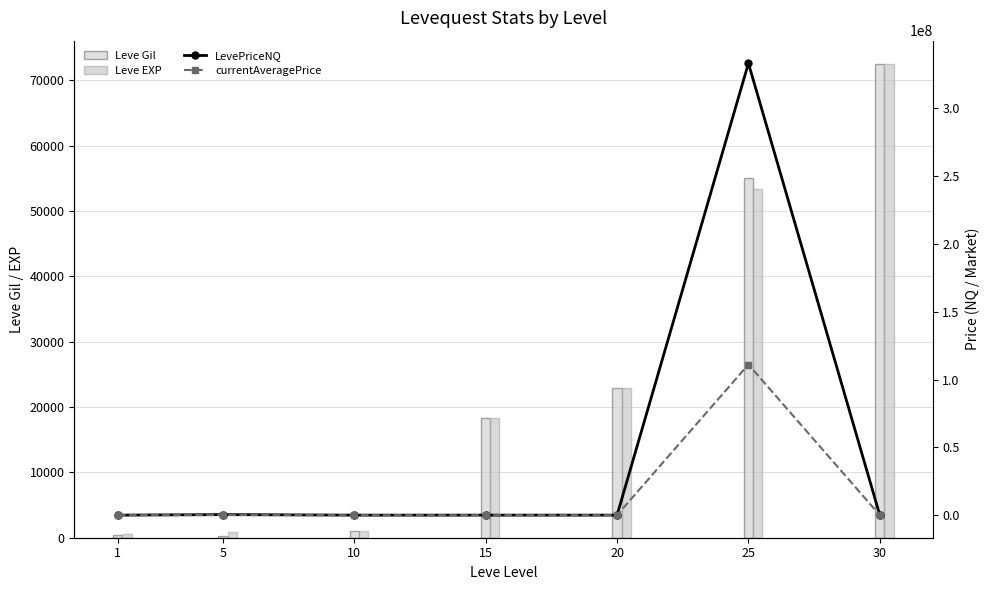

What is the total value across all series at 10?

6502.2